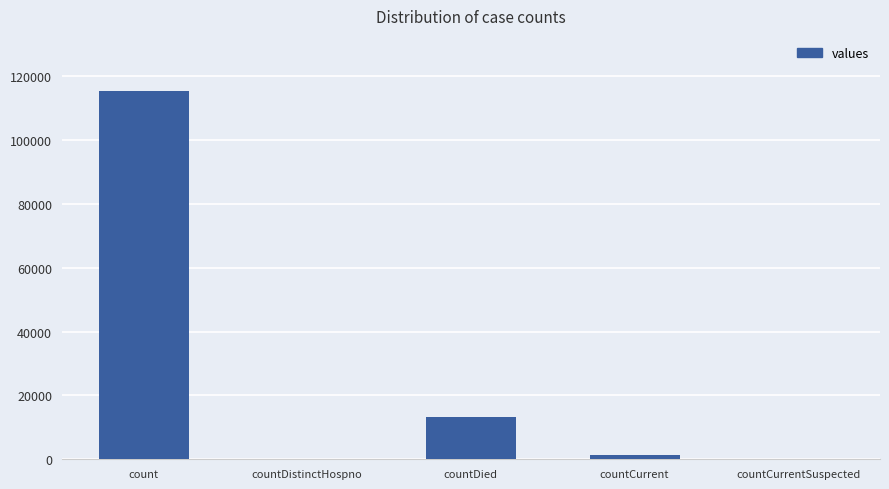

Where does the data first go above 1383?

count